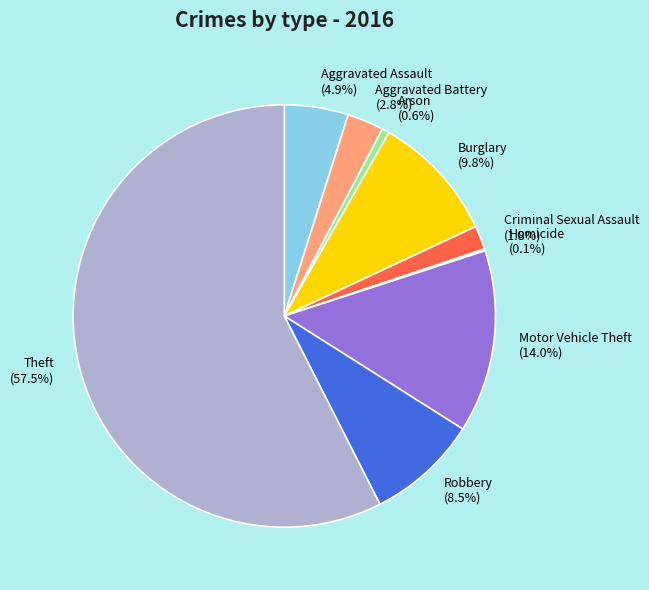

Do Robbery (8.5%) and Arson (0.6%) together represent more than half of the pie?

No